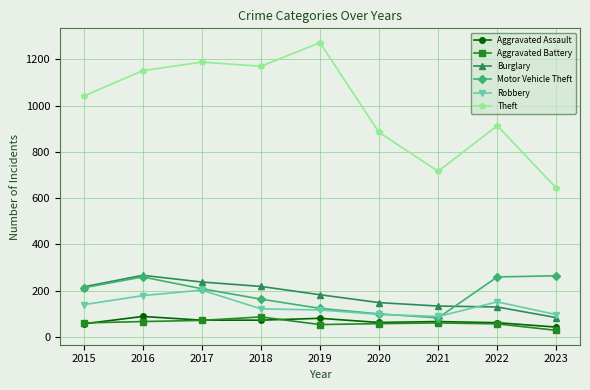

At which label does Aggravated Assault reach its minimum?

2023